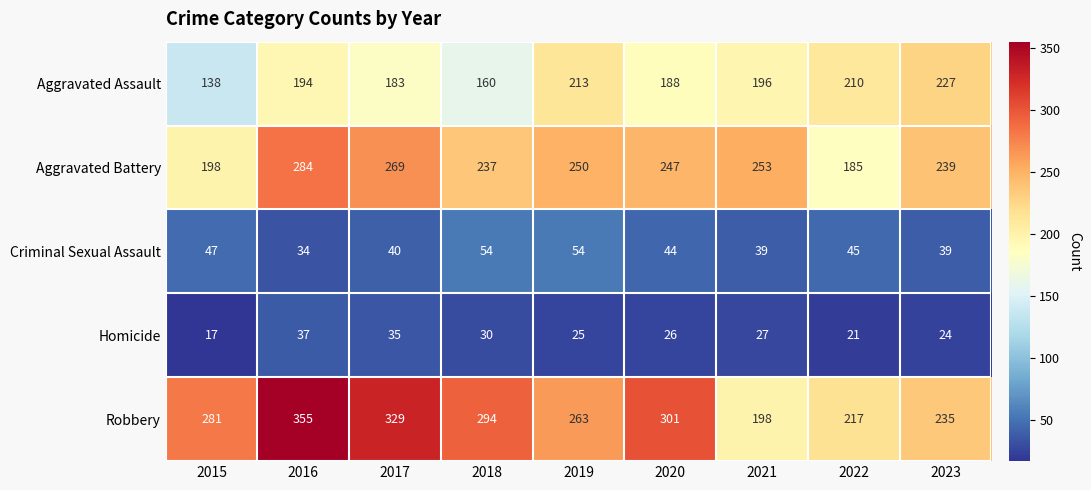

At 2019, list the series in order from smallest to largest.

Homicide, Criminal Sexual Assault, Aggravated Assault, Aggravated Battery, Robbery